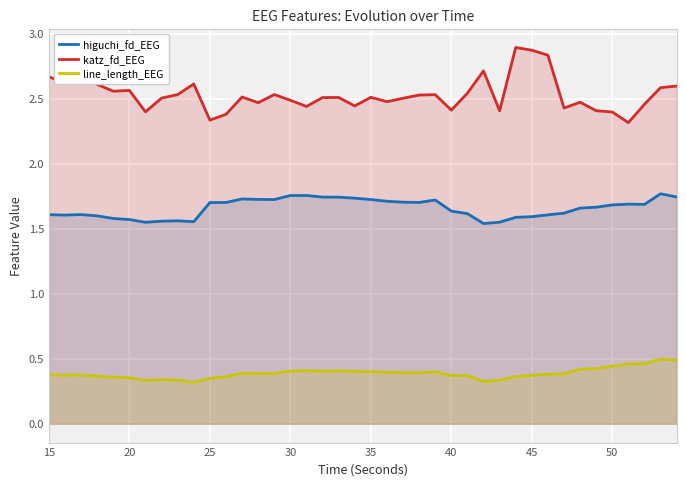

How many lines are shown in the chart?

3